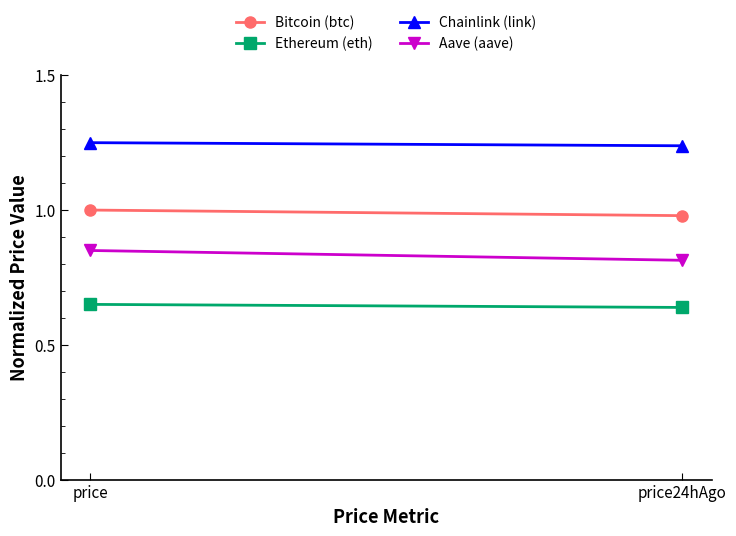

Reading right to left, list all the values displayed in this chart.

Bitcoin (btc): 1.0	1.0
Ethereum (eth): 0.6	0.7
Chainlink (link): 1.2	1.2
Aave (aave): 0.8	0.8